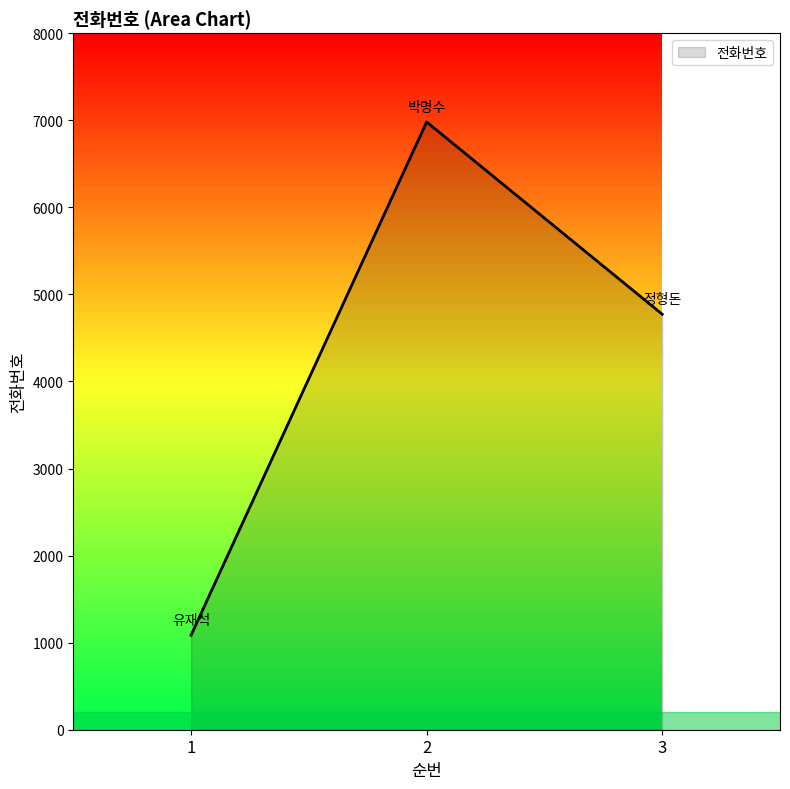

List the labels in order of value, largest first.

2, 3, 1